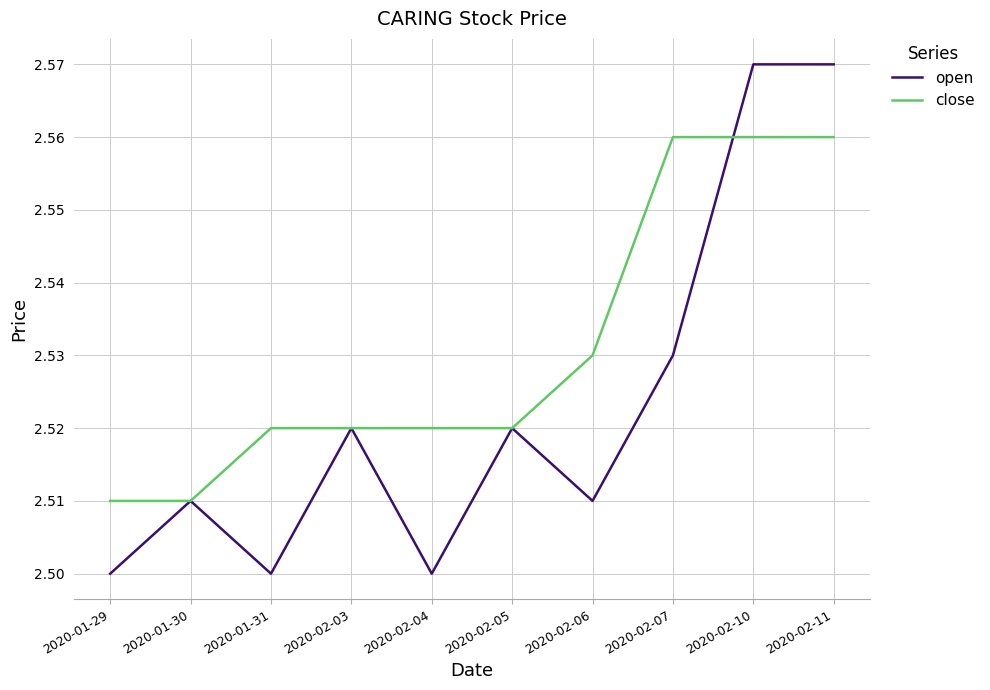

Which series has the largest range (max minus min)?

open